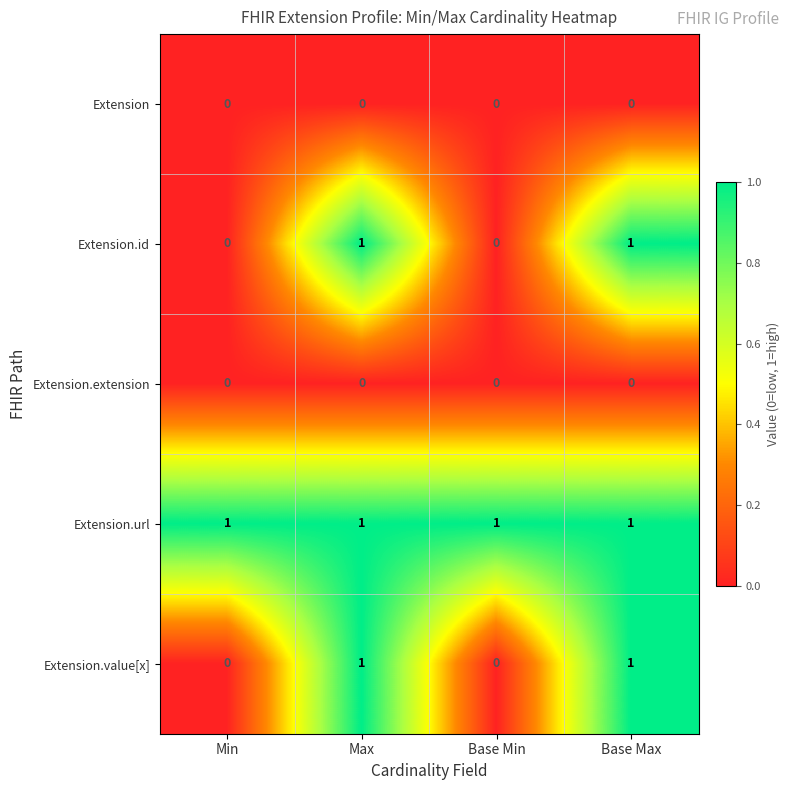

Count the number of categories in the chart.

4